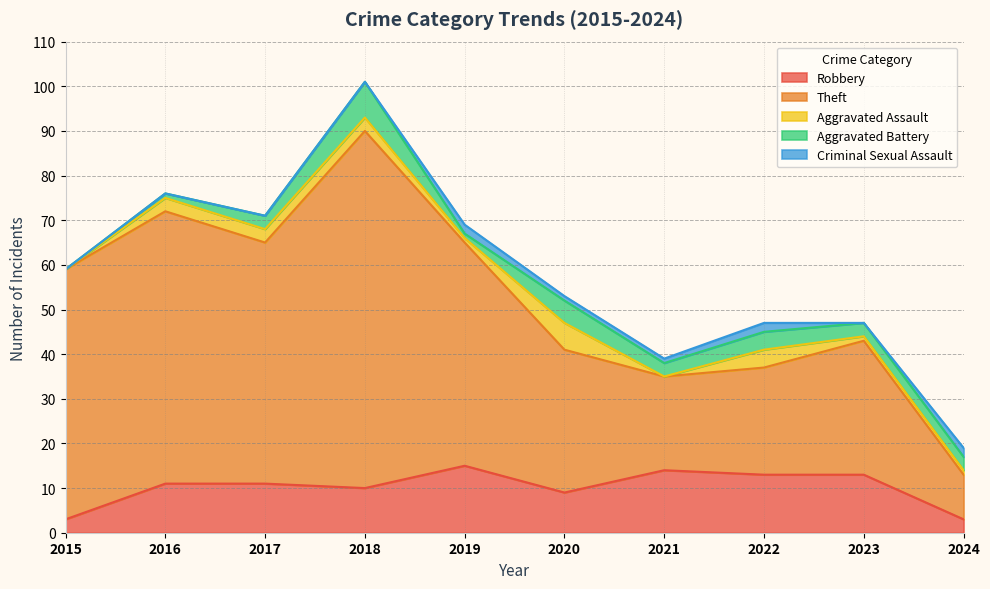

How many categories are shown in the chart?

10